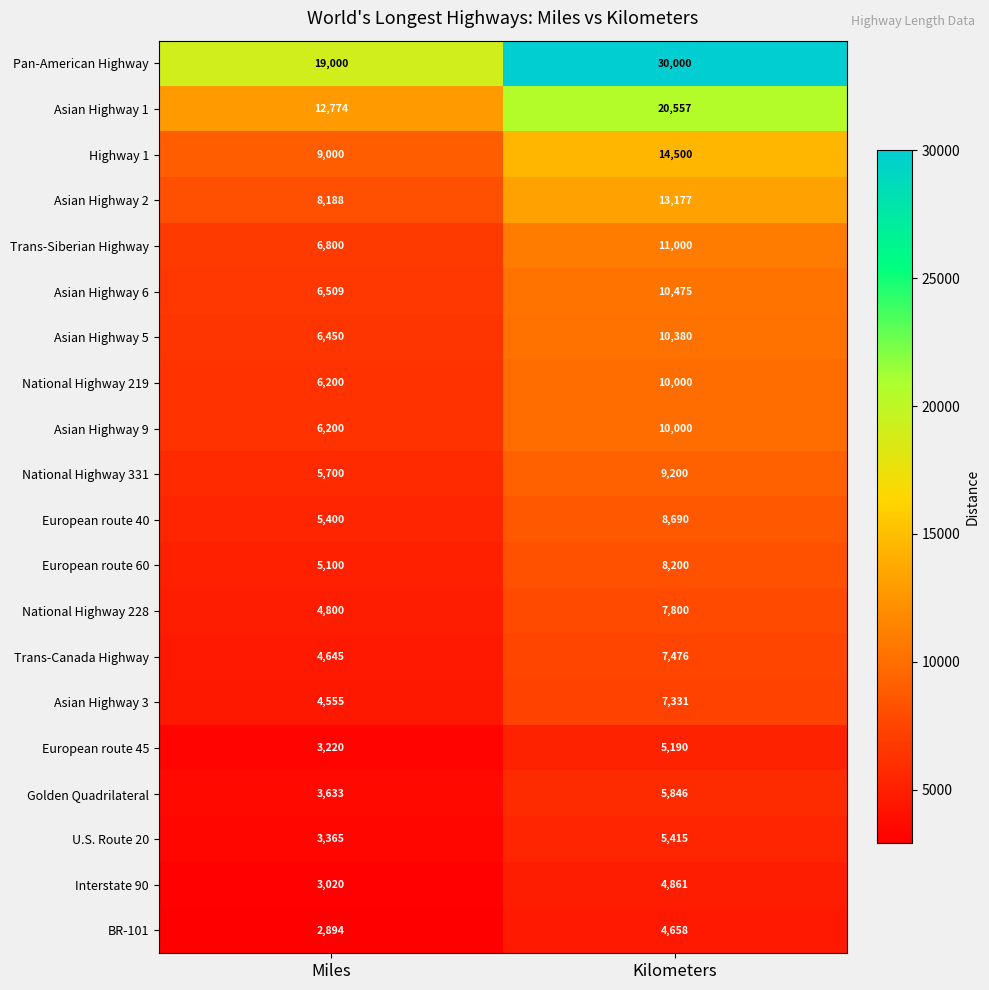

Read the European route 40 value at Kilometers, to the nearest 100.

8700